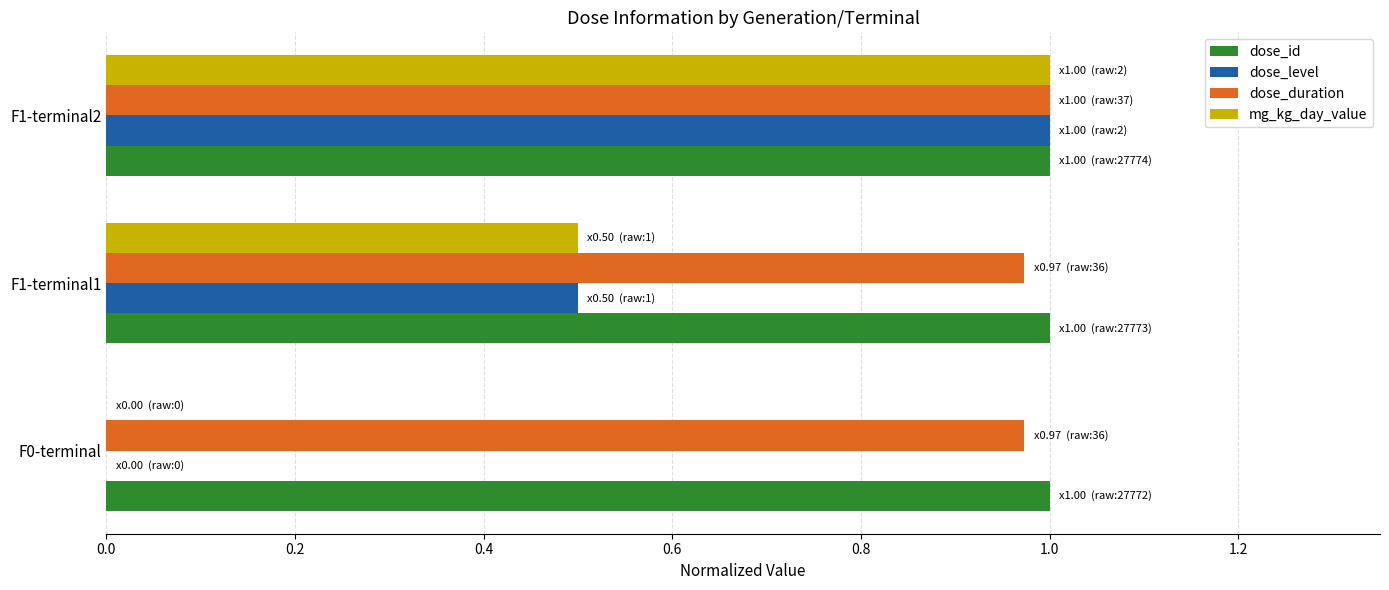

What is the sum of all dose_duration values?

2.9